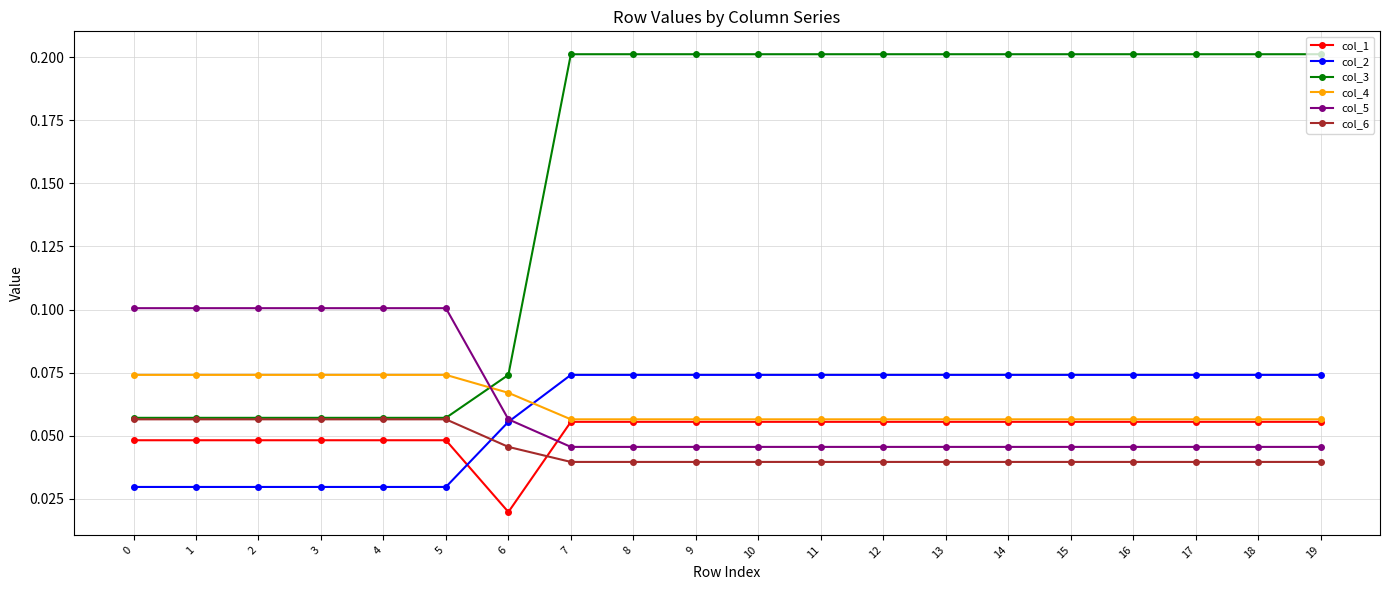

At how many categories does at least one series exceed 0?

20